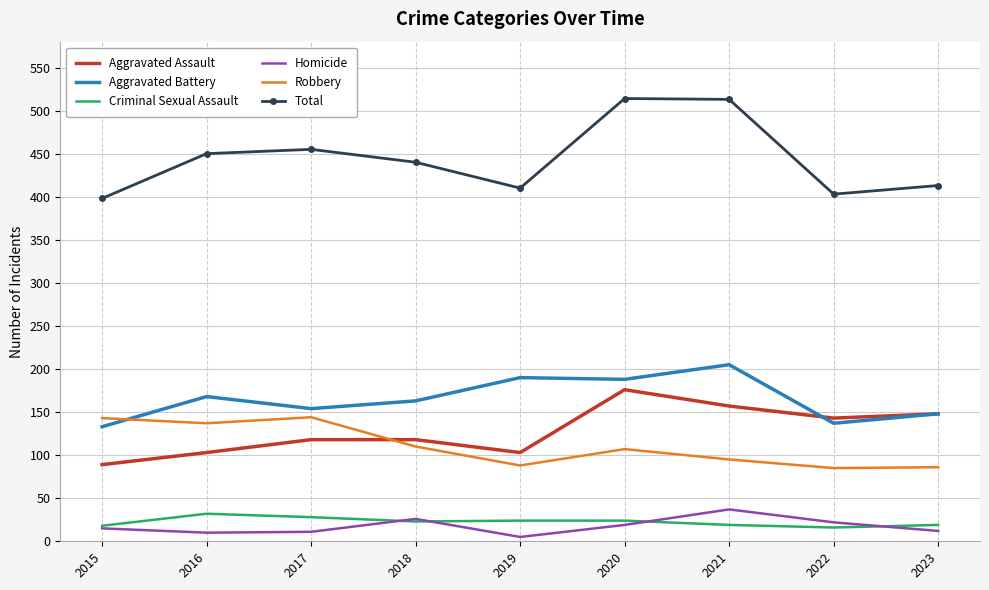

Between which two adjacent categories do Aggravated Battery and Robbery first intersect?

2015 and 2016